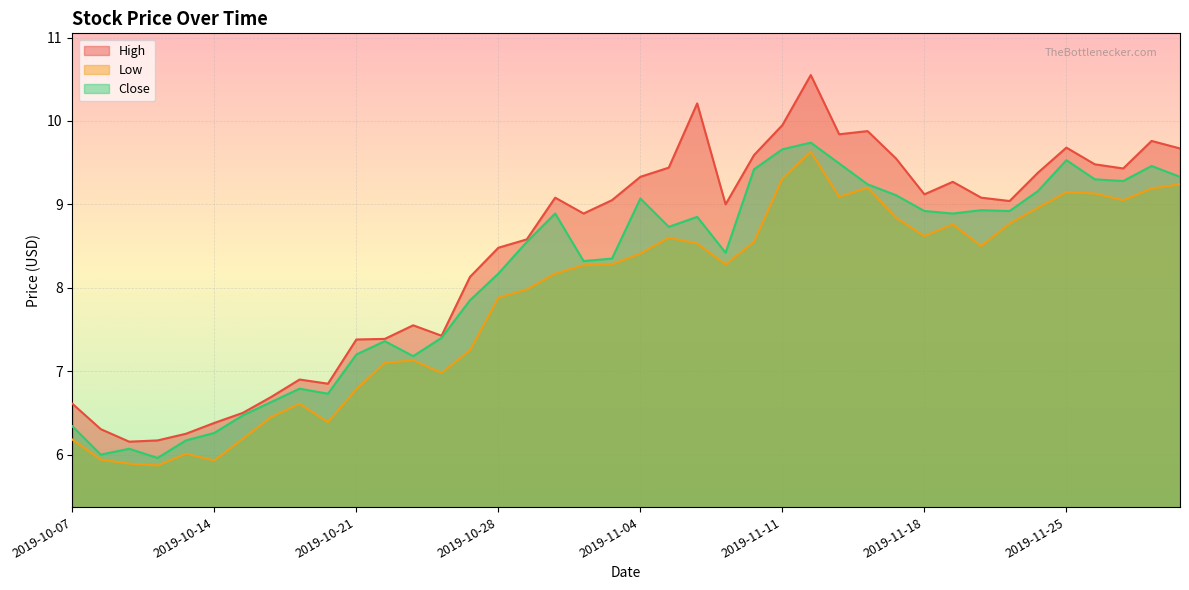

What is the label of the 14th point from the right?

2019-11-12